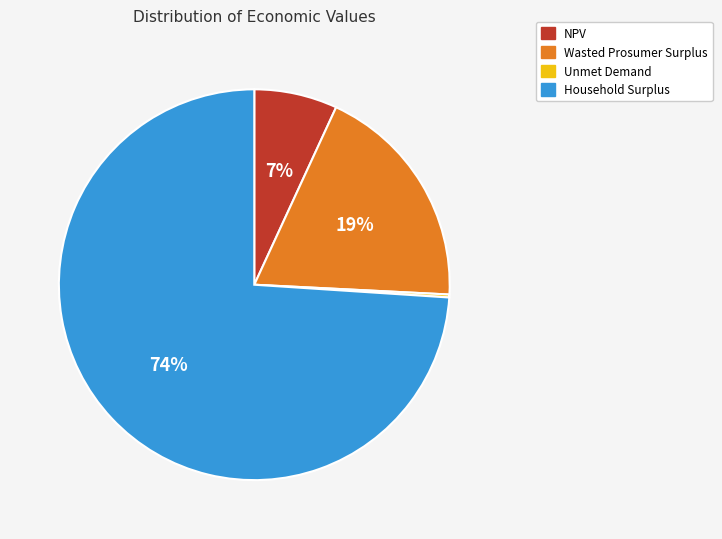

To the nearest percent, what is the difference between the largest and smallest slice percentages?

74%